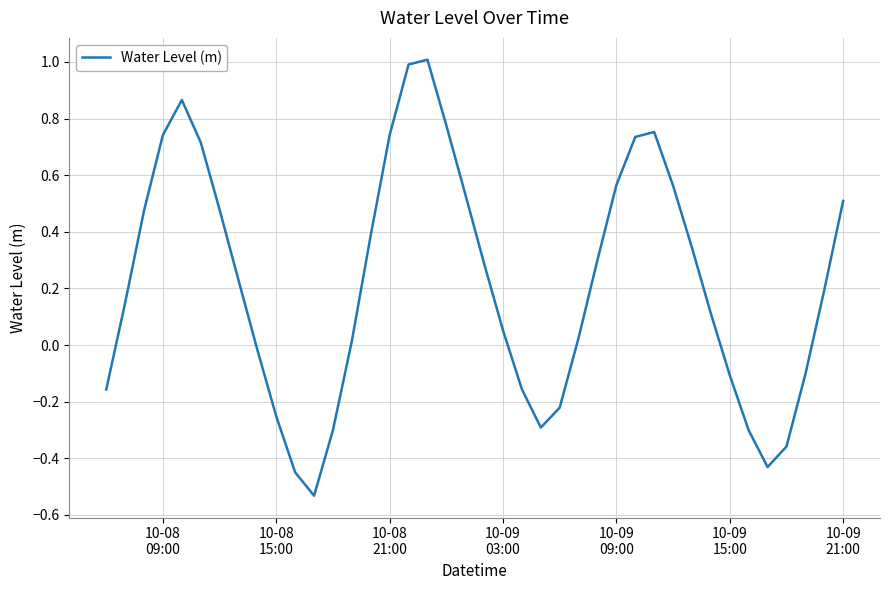

What is the difference between the maximum and minimum values?

1.5